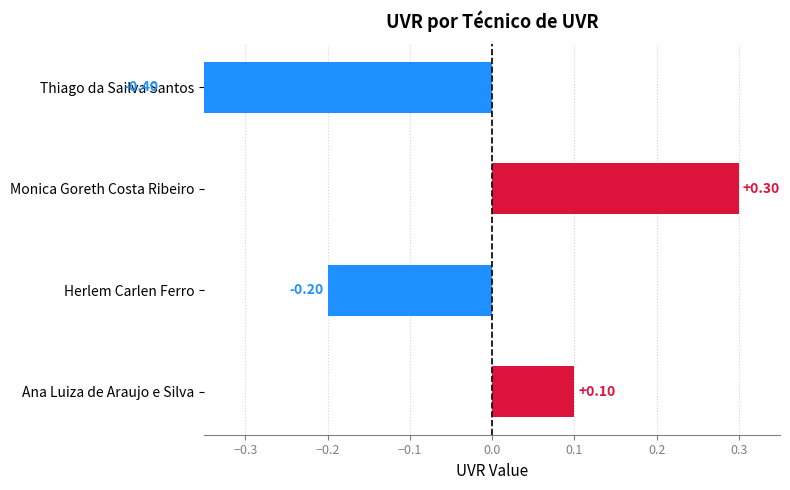

What is the difference between the maximum and second lowest values?

0.5